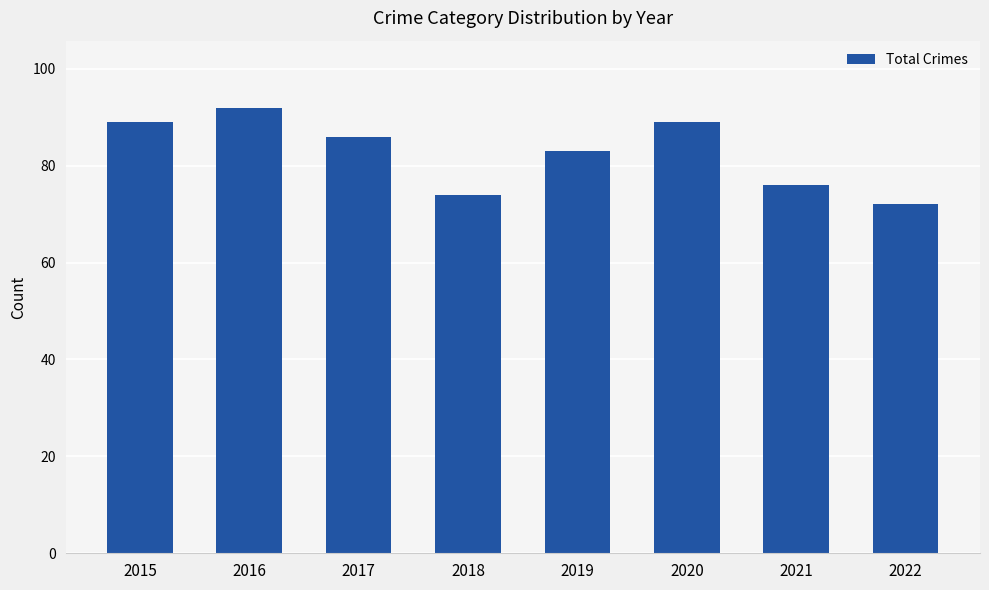

Which has a higher value, 2021 or 2020?

2020